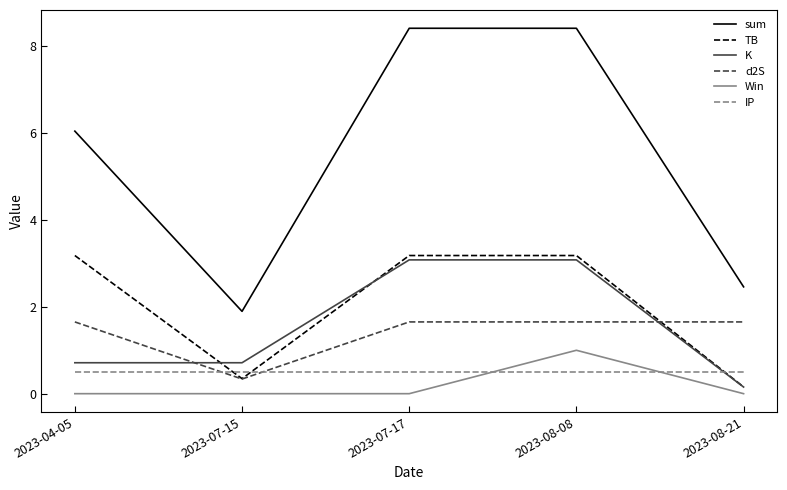

What is the average value of the d2S series?

1.4